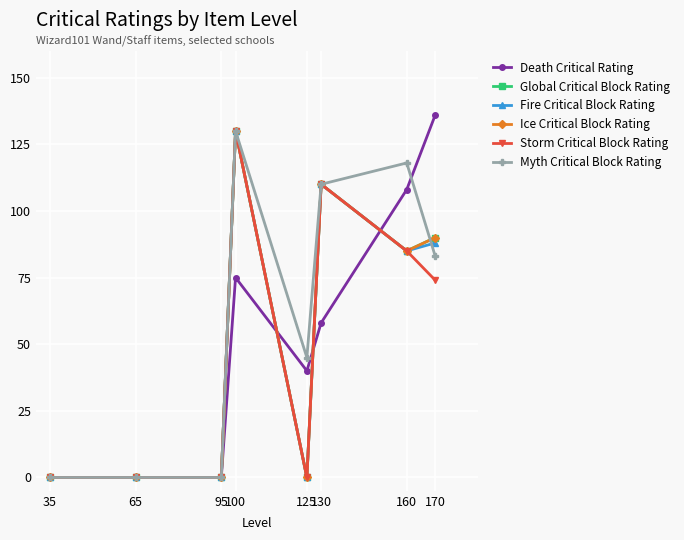

True or false: Myth Critical Block Rating has a value of -79 at 95.

False